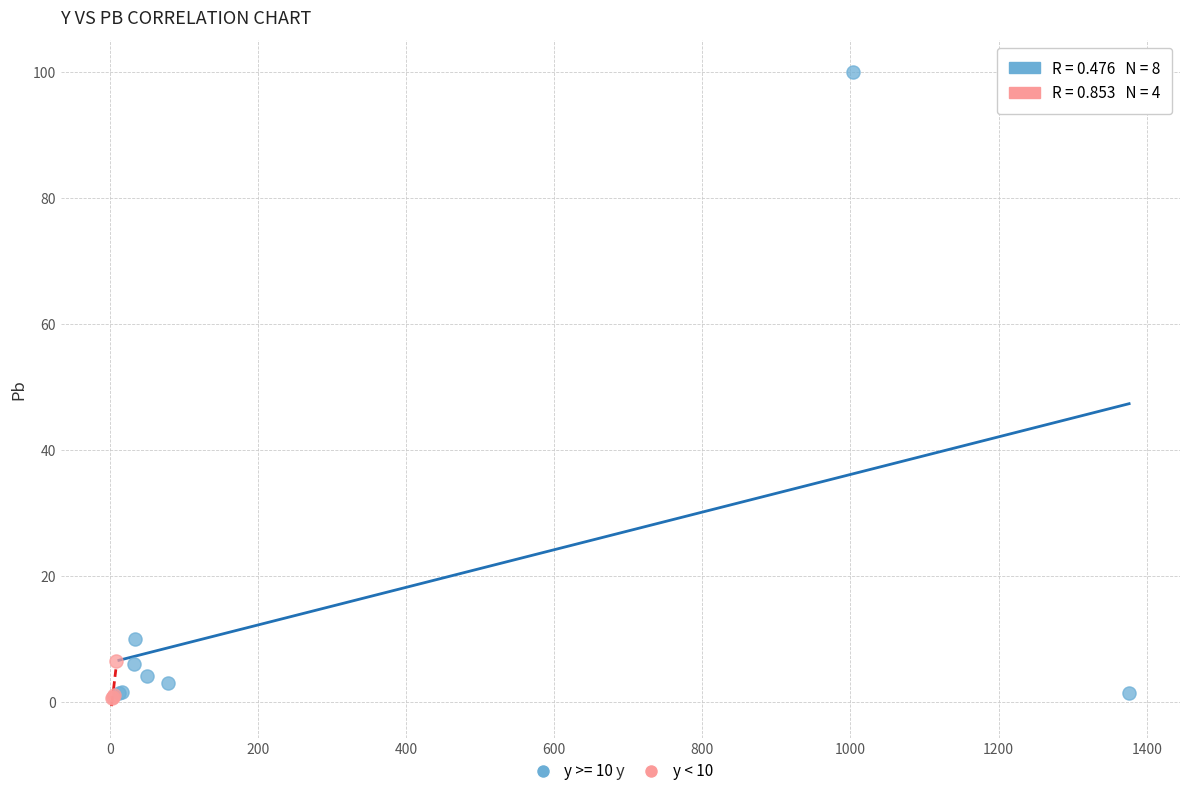

Which series contains the highest Y value?

y >= 10